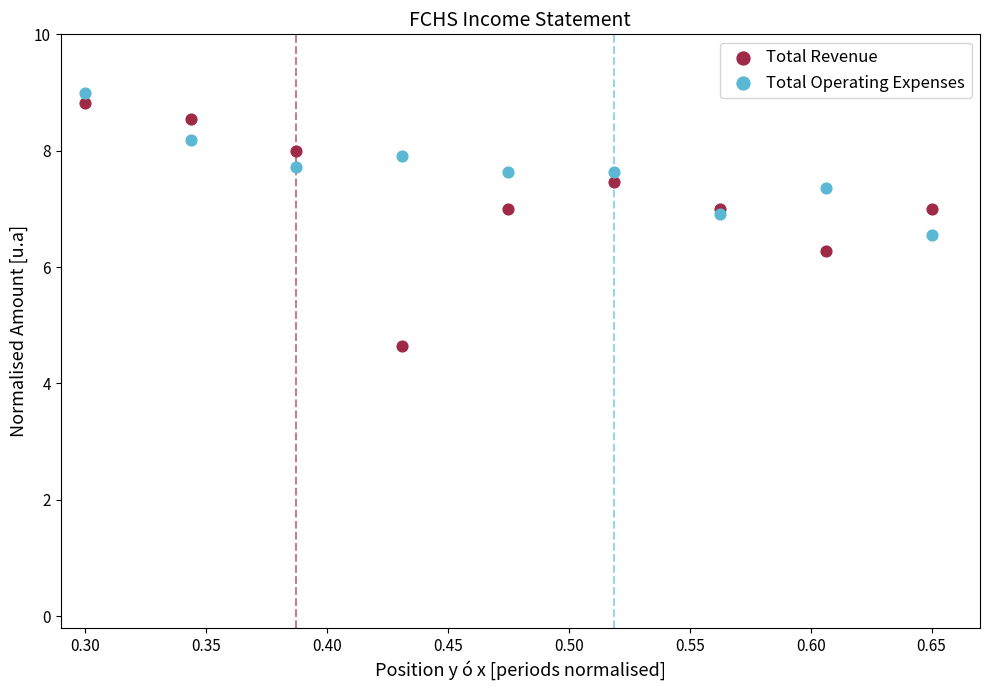

Across all series, what Y value is closest to 6?

6.3